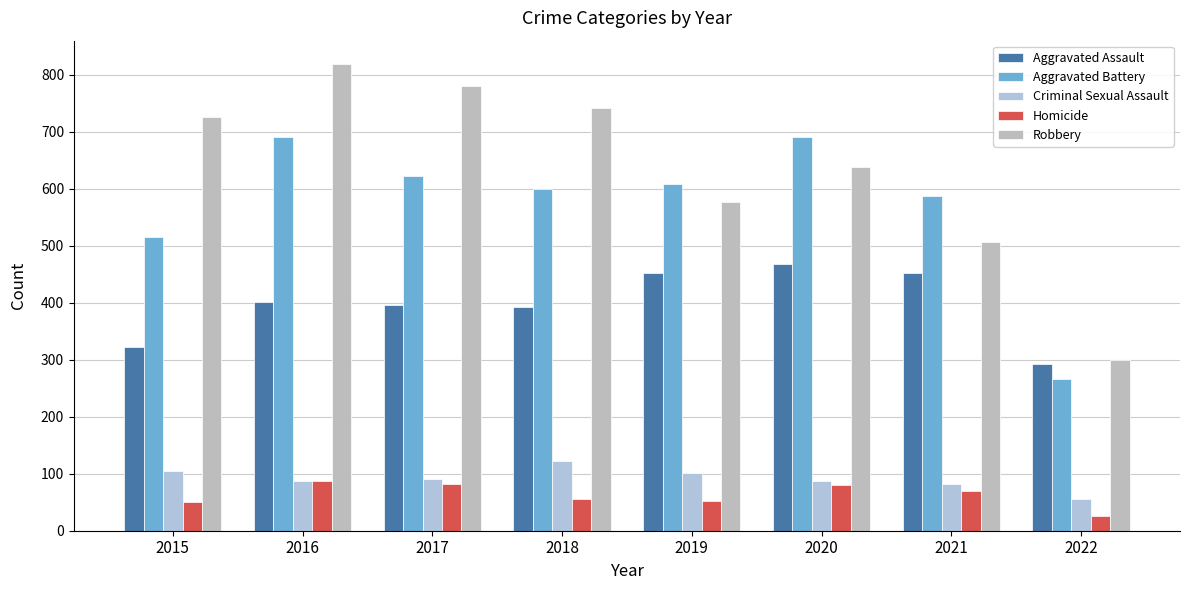

Which series has the widest spread of values?

Robbery